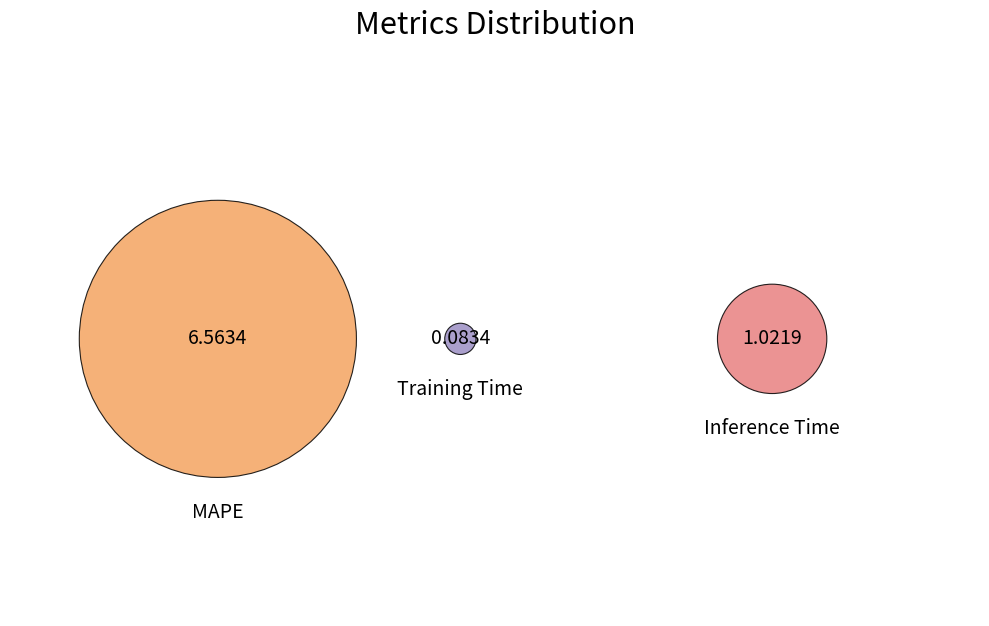

What is the total percentage of Inference Time and MAPE?

98.9%